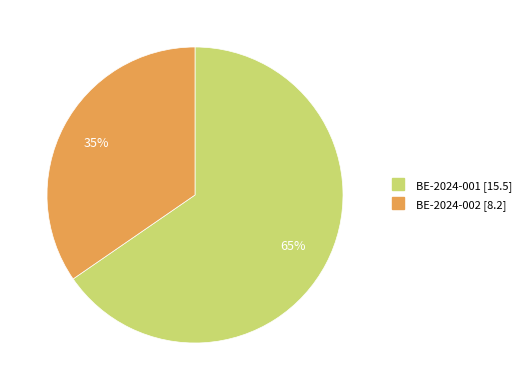

What is the smallest slice in the pie chart?

BE-2024-002